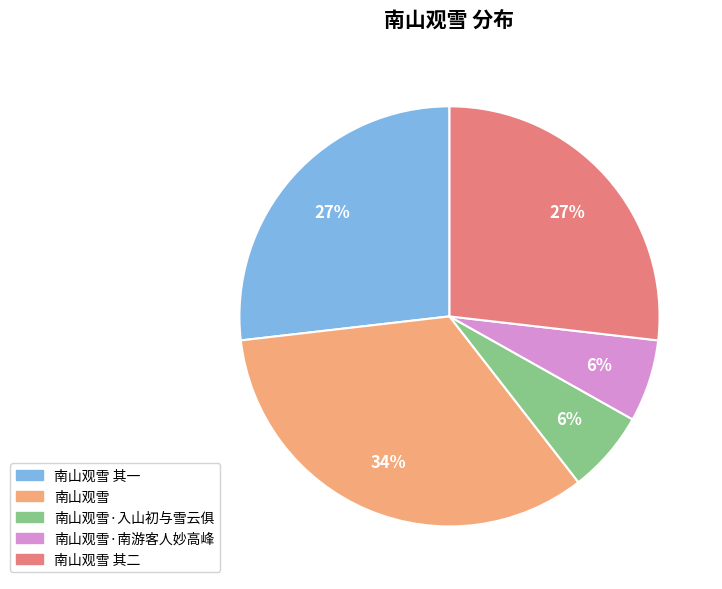

To the nearest percent, what is the average slice percentage?

20%